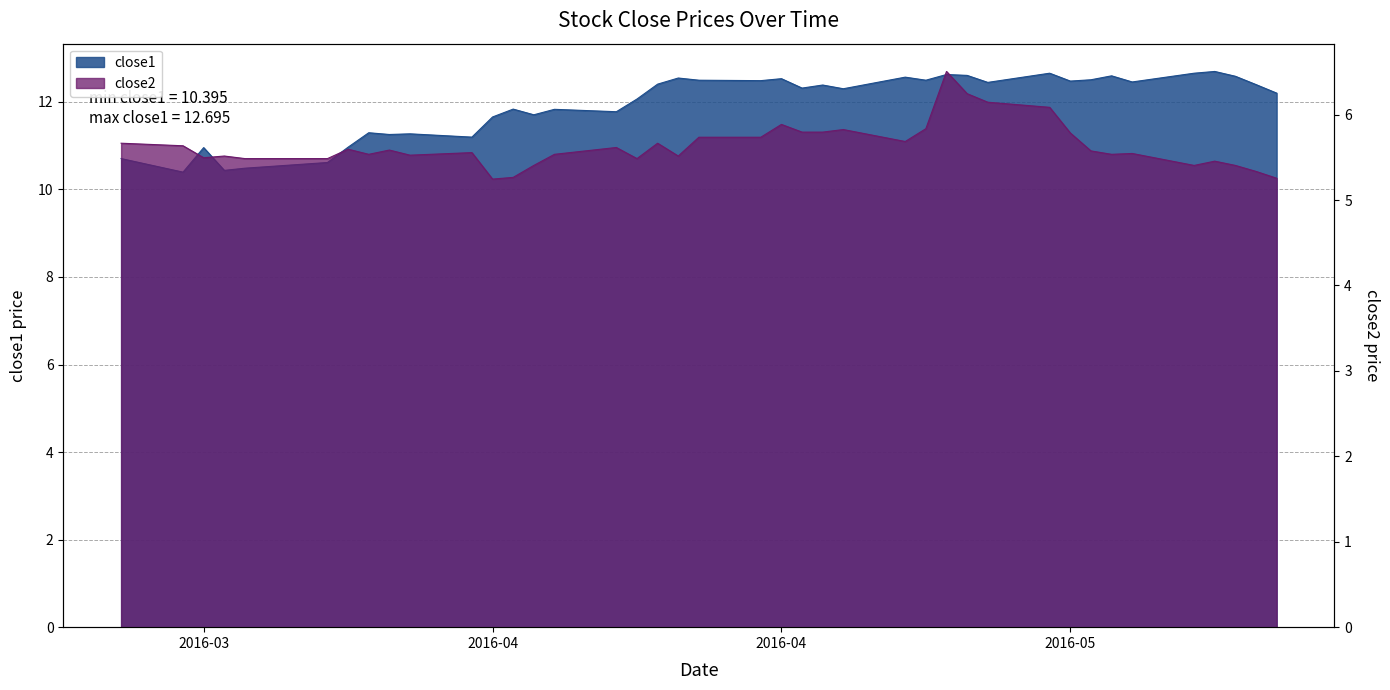

What is the total value across all series at 2016-05-05?

18.1